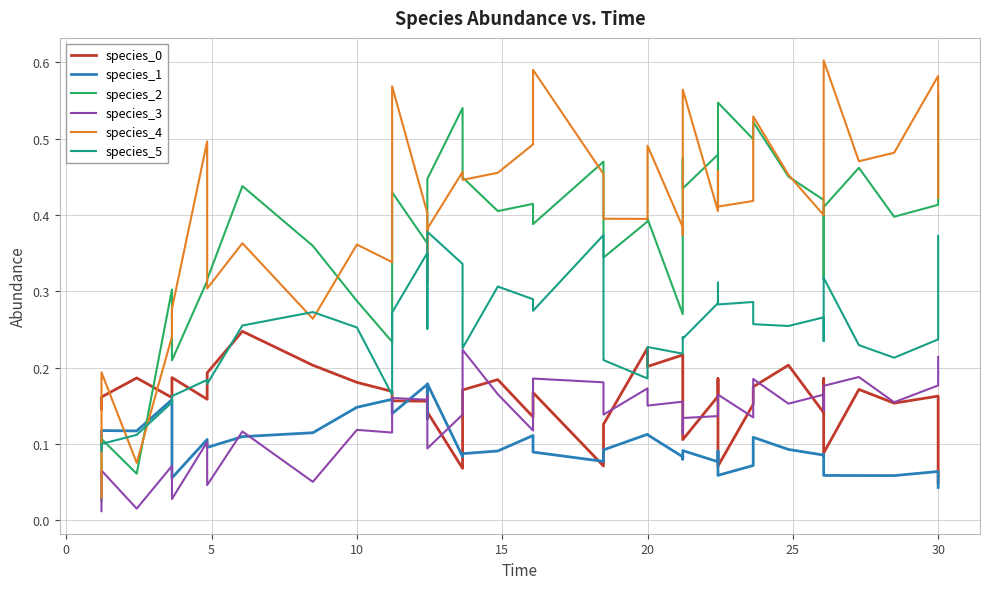

What is the label of the 18th point from the right?

20